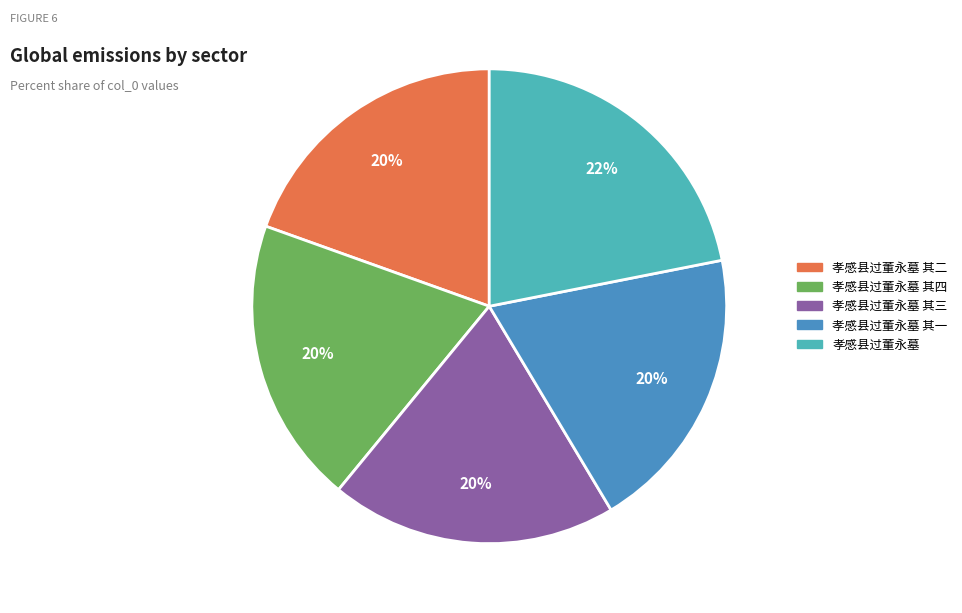

Is there a majority slice in this chart?

No